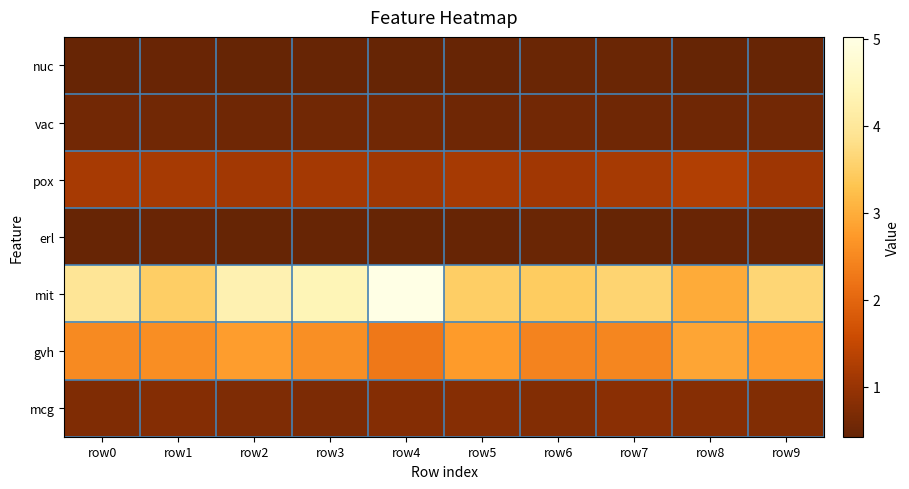

Reading right to left, what are all the values shown in this chart?

nuc: row9=0.5	row8=0.4	row7=0.5	row6=0.5	row5=0.4	row4=0.4	row3=0.4	row2=0.4	row1=0.5	row0=0.5
vac: row9=0.6	row8=0.5	row7=0.6	row6=0.6	row5=0.5	row4=0.6	row3=0.6	row2=0.5	row1=0.6	row0=0.6
pox: row9=1.1	row8=1.3	row7=1.2	row6=1.1	row5=1.2	row4=1.1	row3=1.1	row2=1.1	row1=1.2	row0=1.2
erl: row9=0.5	row8=0.5	row7=0.4	row6=0.5	row5=0.5	row4=0.4	row3=0.5	row2=0.4	row1=0.5	row0=0.5
mit: row9=3.6	row8=3.0	row7=3.6	row6=3.4	row5=3.5	row4=5.0	row3=4.4	row2=4.3	row1=3.5	row0=3.9
gvh: row9=2.7	row8=2.9	row7=2.5	row6=2.4	row5=2.7	row4=2.3	row3=2.6	row2=2.8	row1=2.6	row0=2.5
mcg: row9=0.7	row8=0.8	row7=0.9	row6=0.8	row5=0.8	row4=0.8	row3=0.7	row2=0.7	row1=0.8	row0=0.7